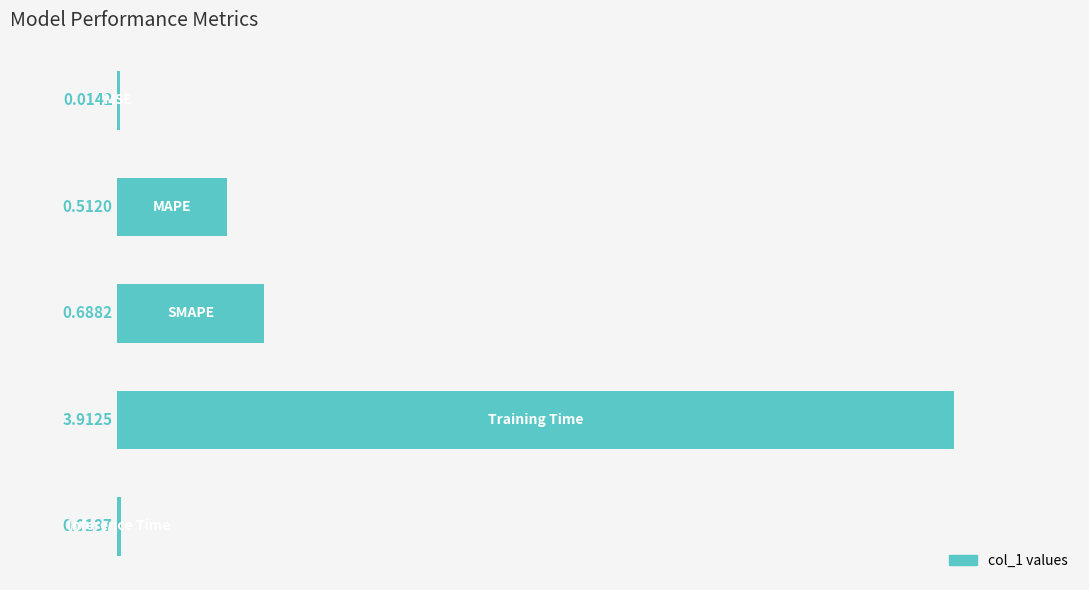

What is the sum of all values?

5.1